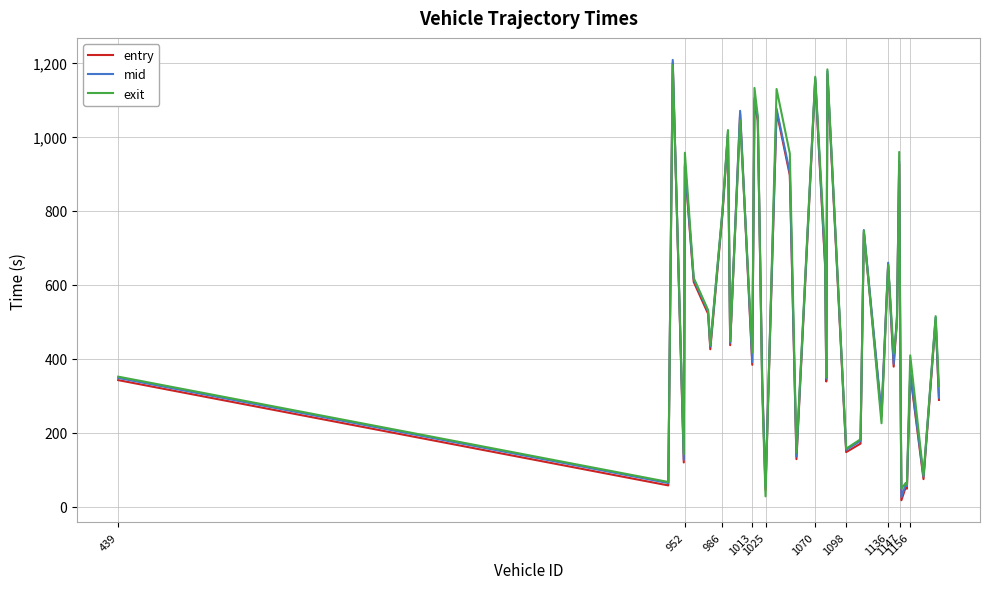

Which category has the lowest value in the exit series?

1025